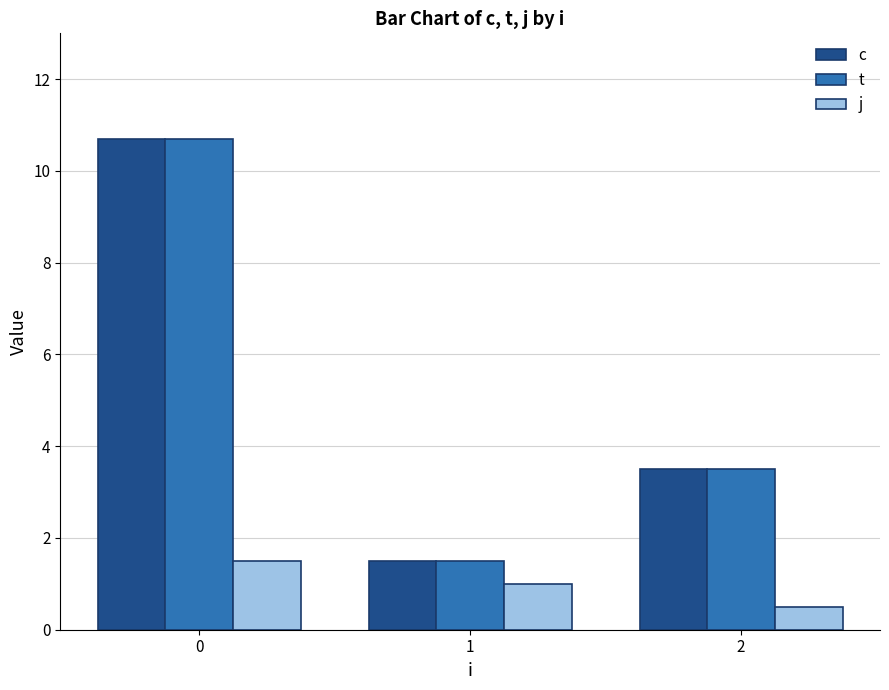

Is the value of t at 1 greater than the value of c at 2?

No